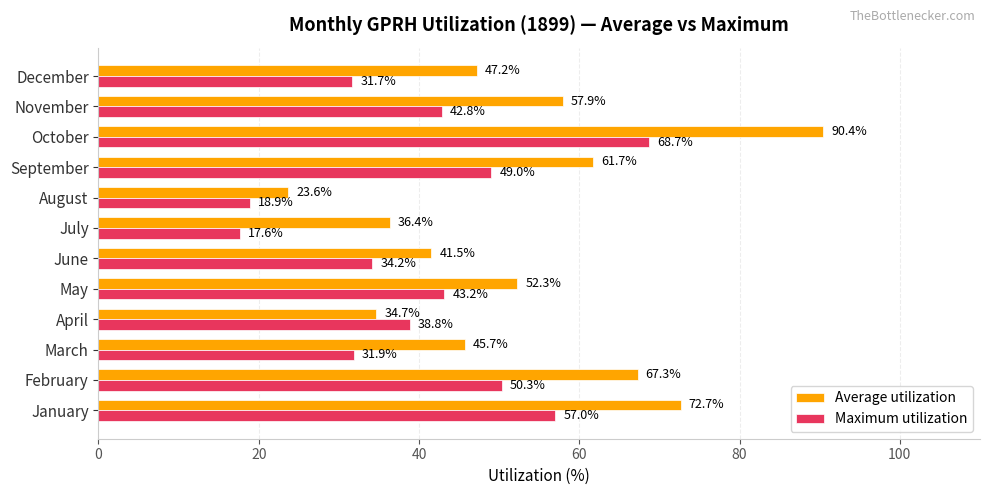

True or false: Maximum utilization has a value of 69.2 at April.

False